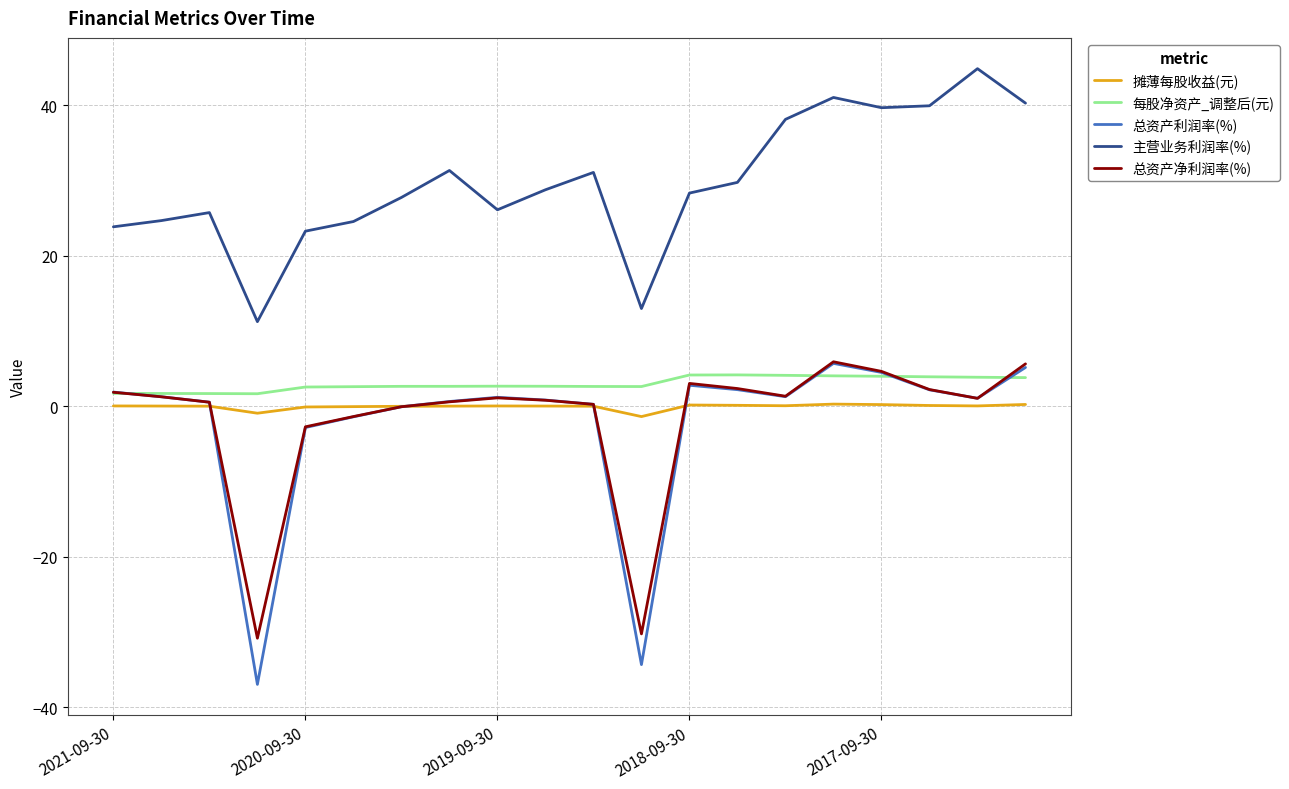

True or false: 每股净资产_调整后(元) and 总资产净利润率(%) cross at least once.

True